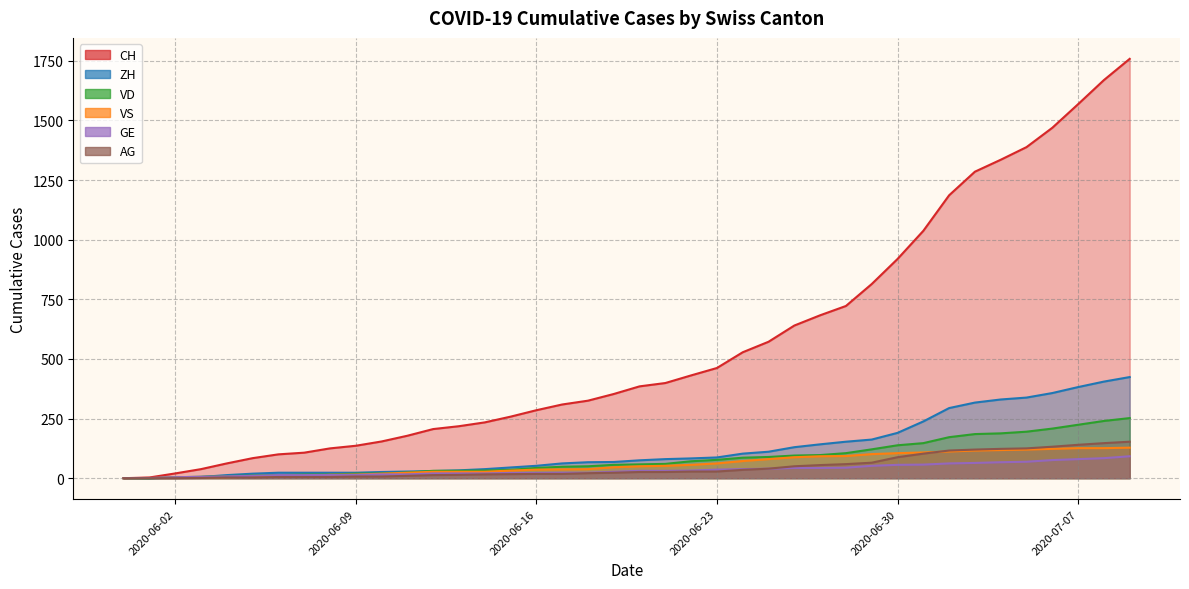

Reading left to right, transcribe all the data shown in this chart.

CH: 0	107	234	399	722	1388	1758
ZH: 0	23	38	80	153	338	424
VD: 0	15	27	60	105	195	252
VS: 0	9	27	52	93	120	128
GE: 0	13	20	31	44	69	92
AG: 0	5	16	26	59	125	153